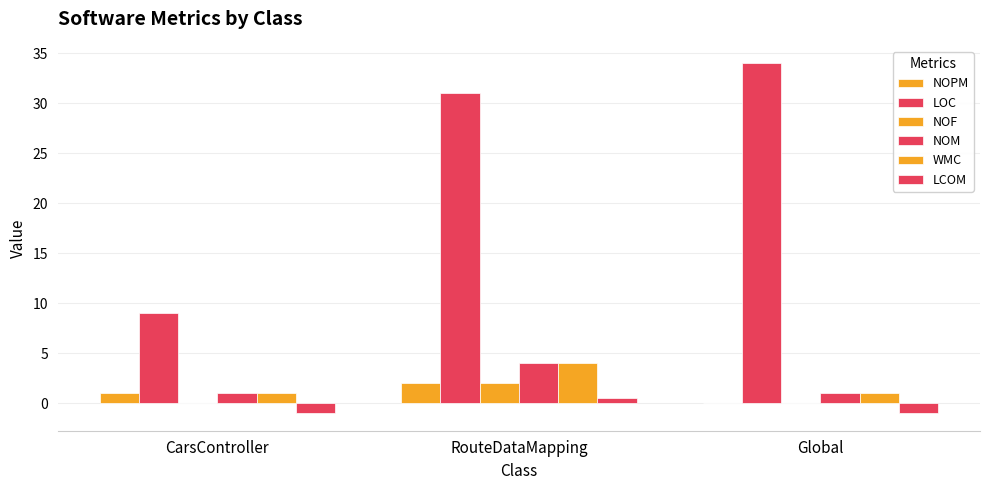

The LCOM series shows 0.5 at RouteDataMapping. True or false?

True